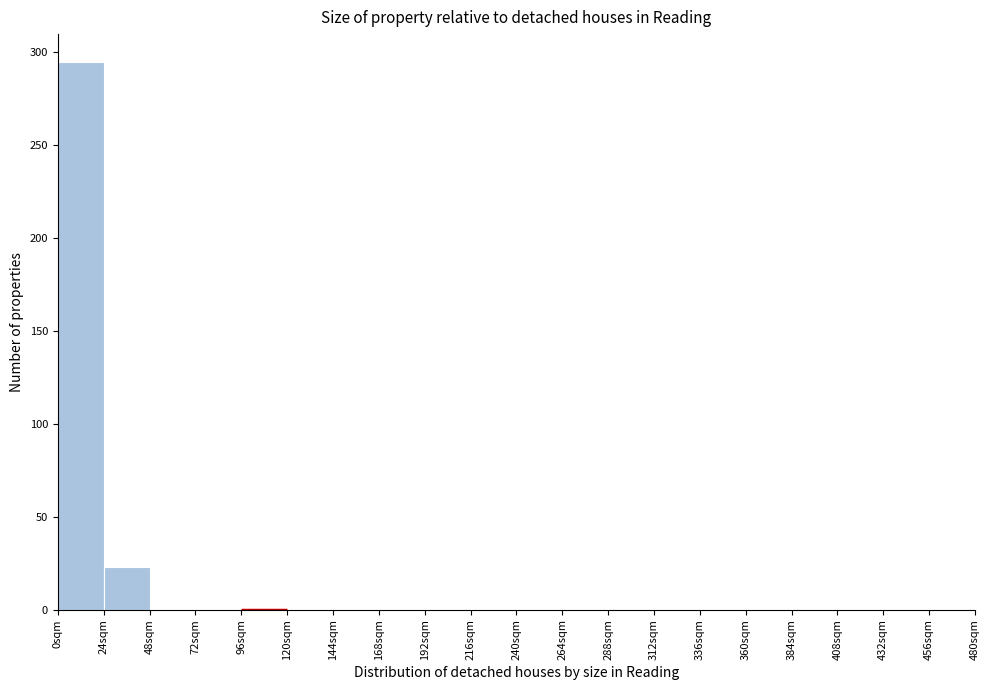

What is the height of the bar covering 24 to 48 on the x-axis? Neither the bar edges nor the heights are printed on the chart, so give them approximately, as read against the axes.

25